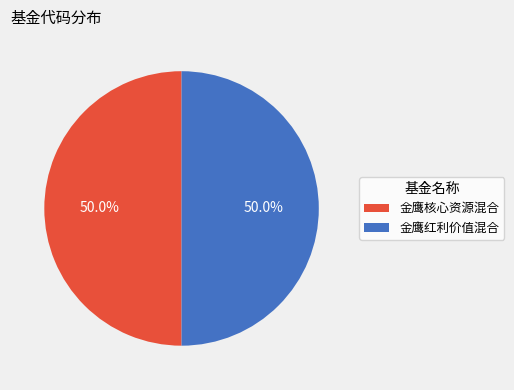

What is the total percentage of 金鹰红利价值混合 and 金鹰核心资源混合?

100.0%